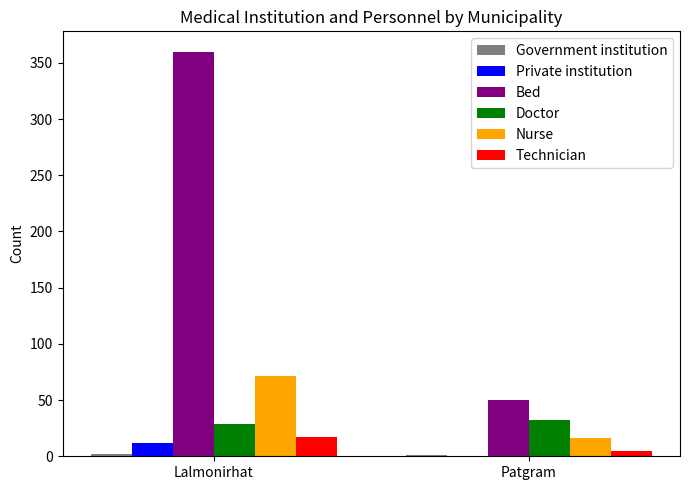

What value does the Doctor series have at Patgram?

32